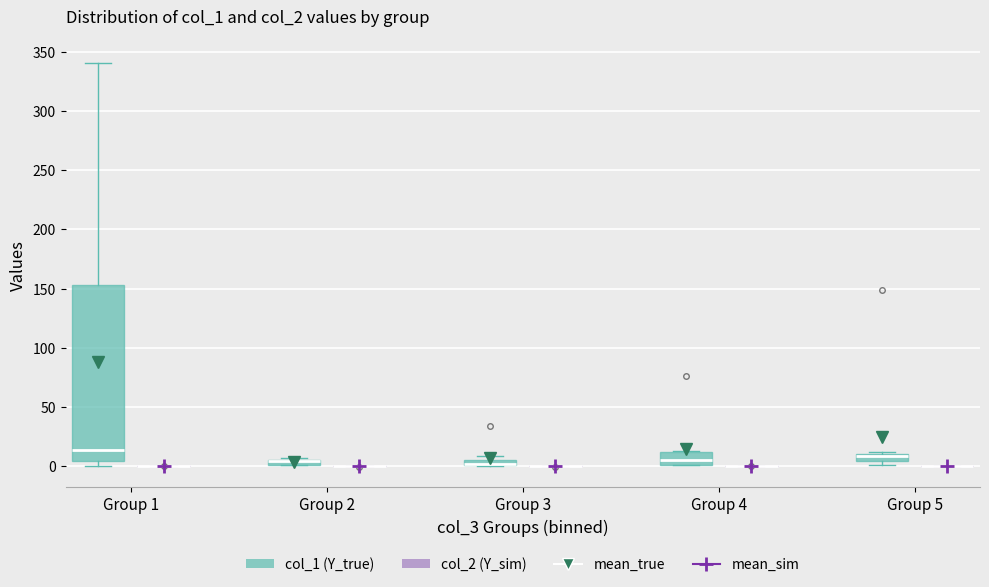

Which box is the tallest, from its lower edge to its upper edge?

Group 1 (col_1 (Y_true))